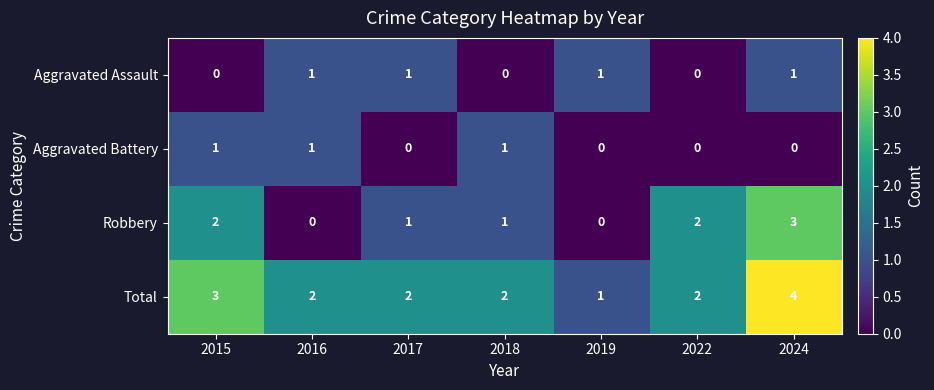

Which label corresponds to the largest value in the chart?

2024